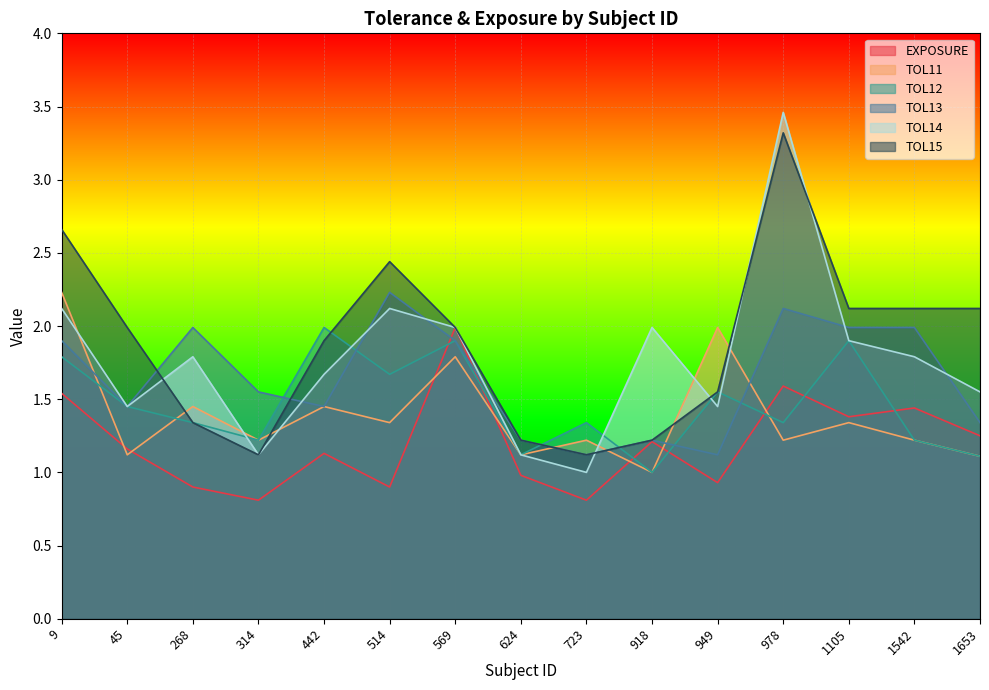

What is the difference between the highest and lowest values at 442?

0.9